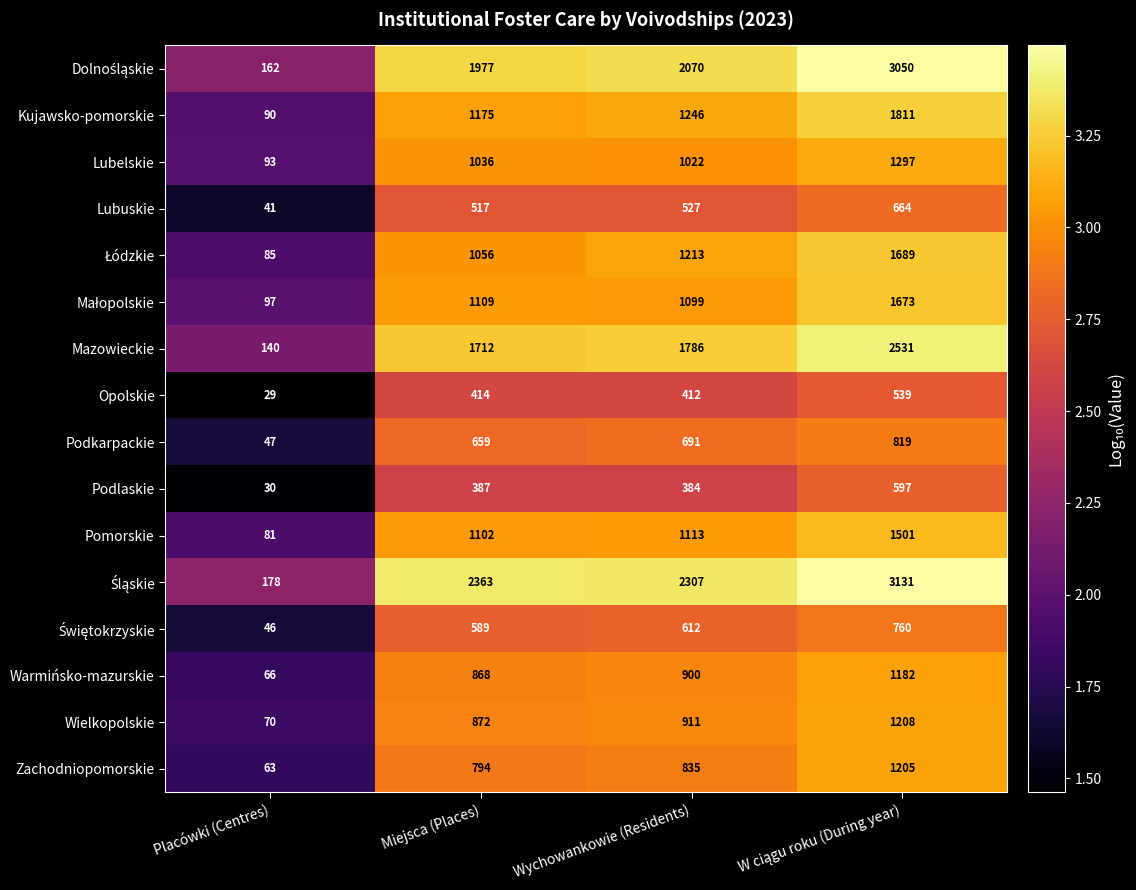

What is the minimum value shown in the chart?

29